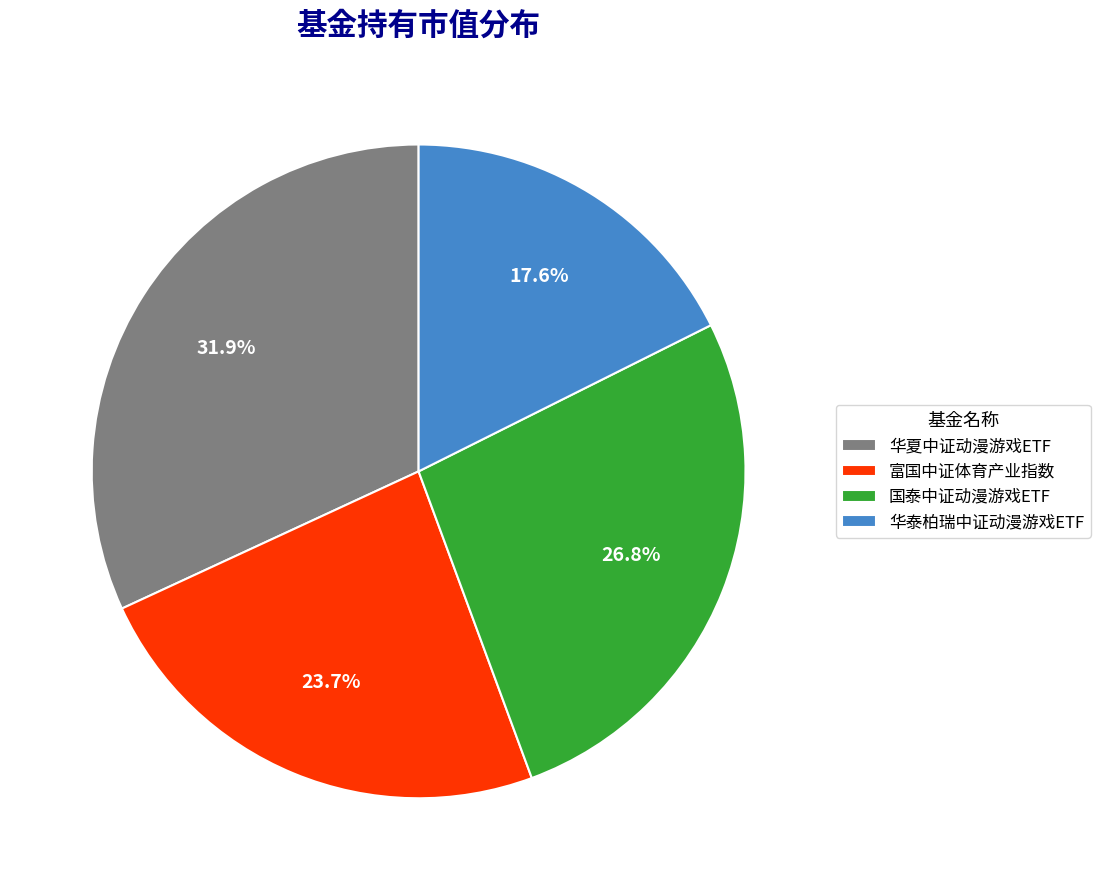

What is the ratio of the value at 华夏中证动漫游戏ETF to the value at 国泰中证动漫游戏ETF?

1.2